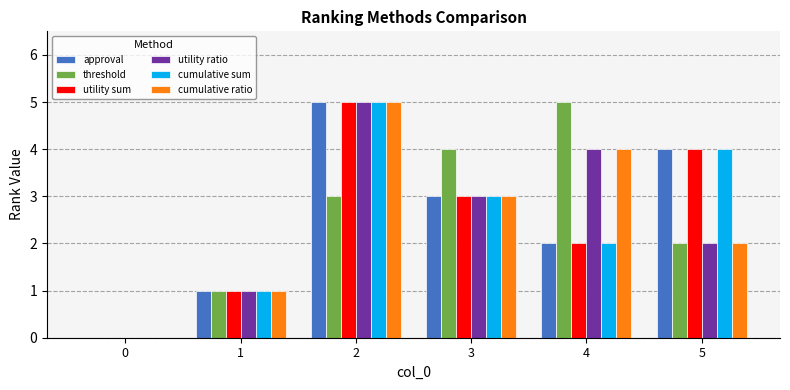

What is the sum of the utility ratio values at 2 and 1?

6